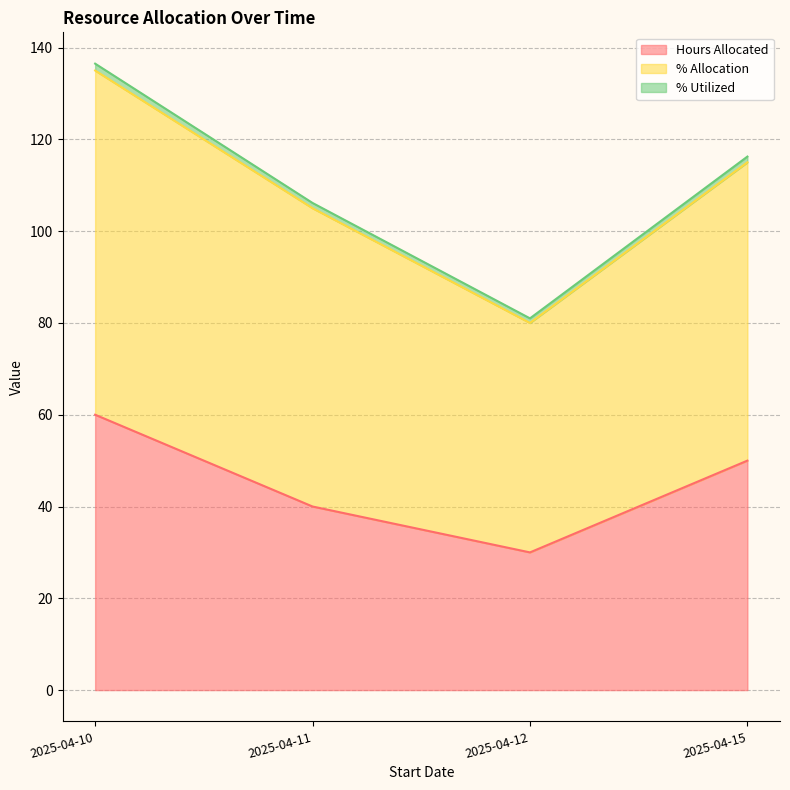

Read the % Allocation value at 2025-04-12.

50.0